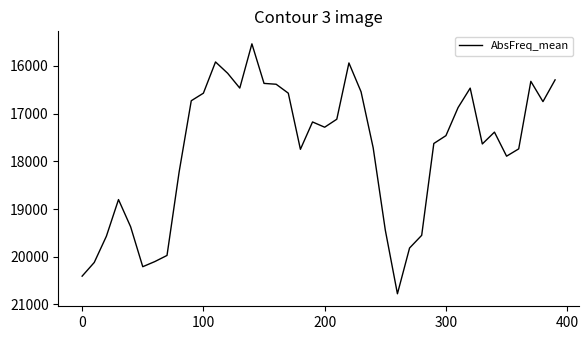

What is the maximum value shown in the chart?

20777.0